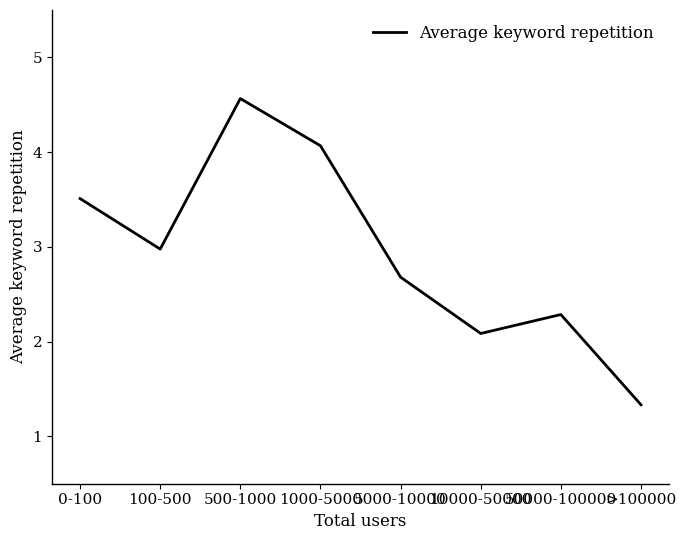

Reading left to right, transcribe all the data shown in this chart.

0-100=3.5	100-500=3.0	500-1000=4.6	1000-5000=4.1	5000-10000=2.7	10000-50000=2.1	50000-100000=2.3	>100000=1.3